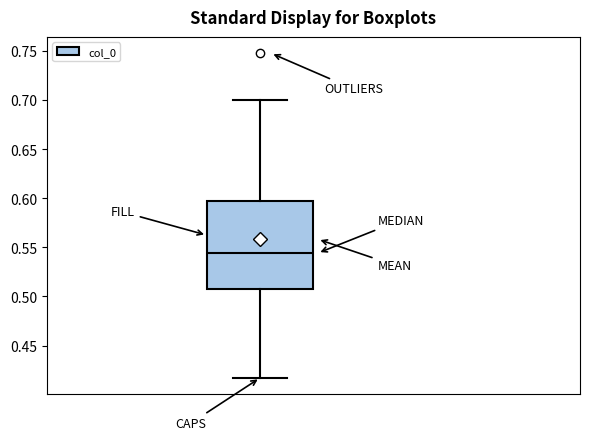

Read this box plot against the y-axis: the position of the median line, the range covered by the box, and the ends of both whiskers. The values are not printed on the chart, so give them approximately, as read against the axis.

median 0.545, box 0.505 to 0.595, whiskers 0.415 to 0.700